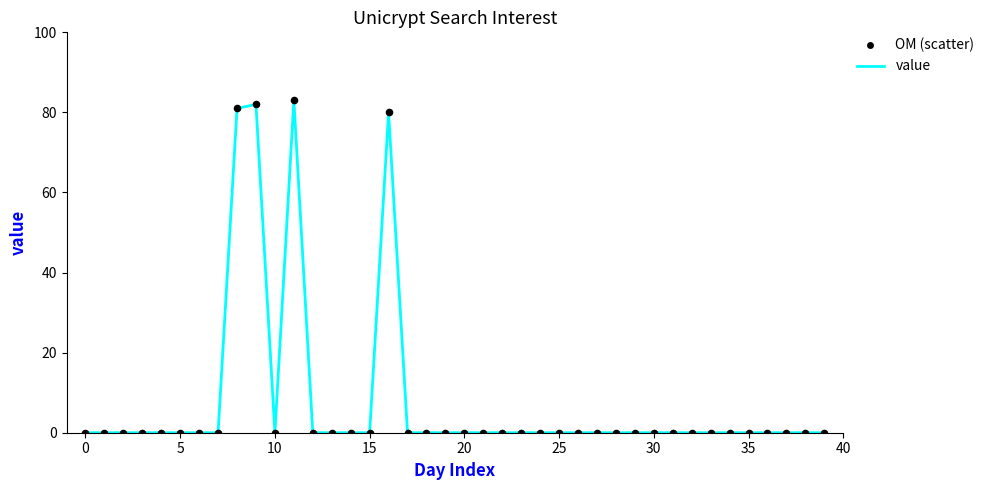

What is the difference between the maximum and minimum values?

83